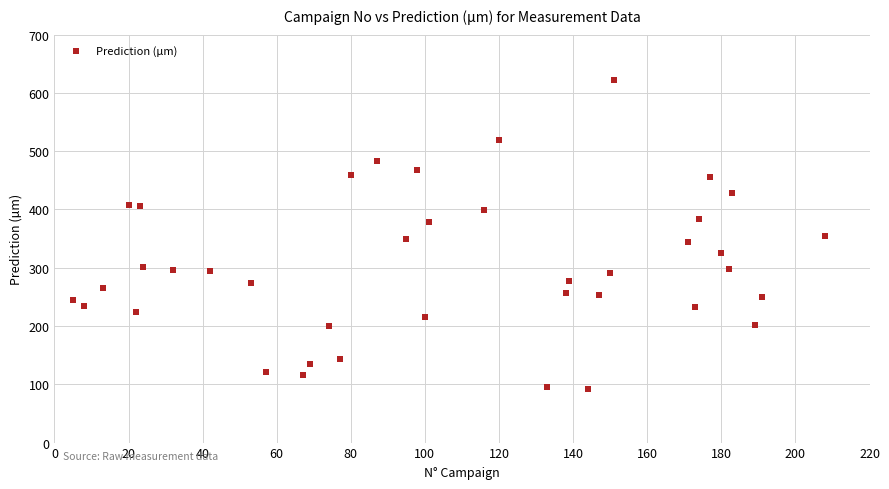

What is the range of Y values (max minus min)?

529.3